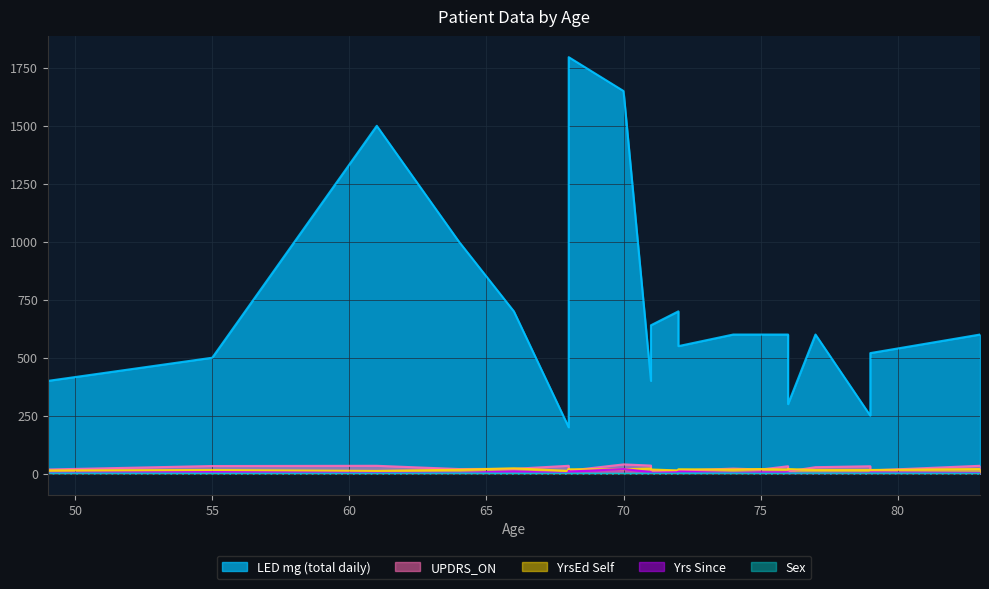

What is the difference between the maximum and minimum values in the UPDRS_ON series?

35